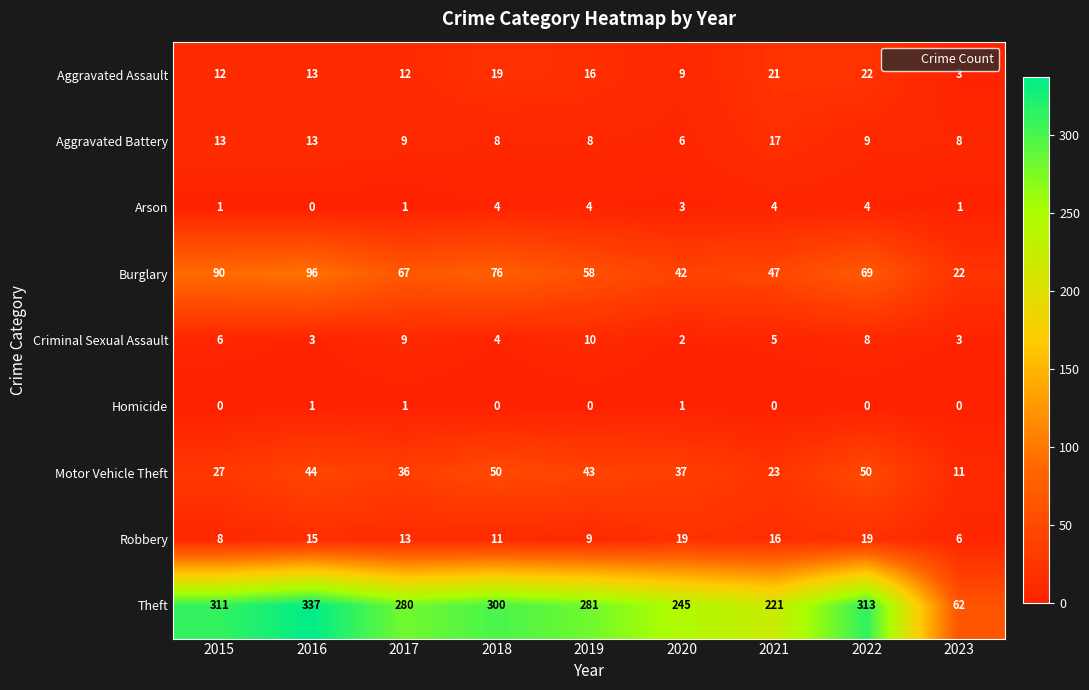

List the series in order of their peak value, lowest first.

Homicide, Arson, Criminal Sexual Assault, Aggravated Battery, Robbery, Aggravated Assault, Motor Vehicle Theft, Burglary, Theft